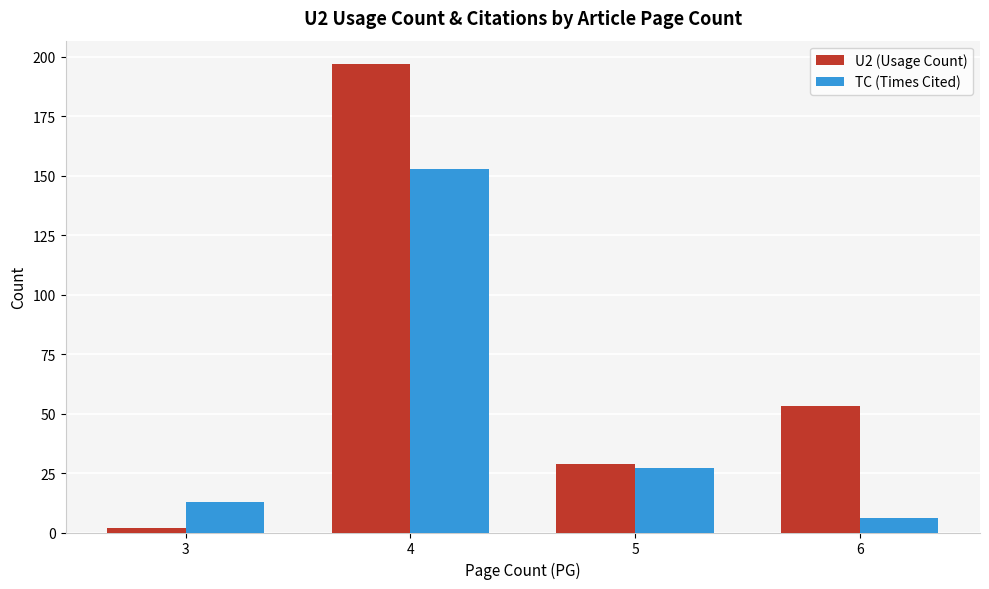

What is the smallest value displayed?

2